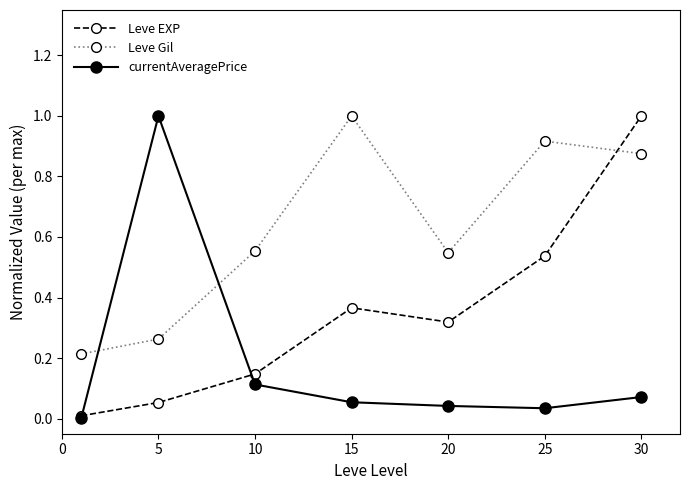

How many categories are shown in the chart?

7